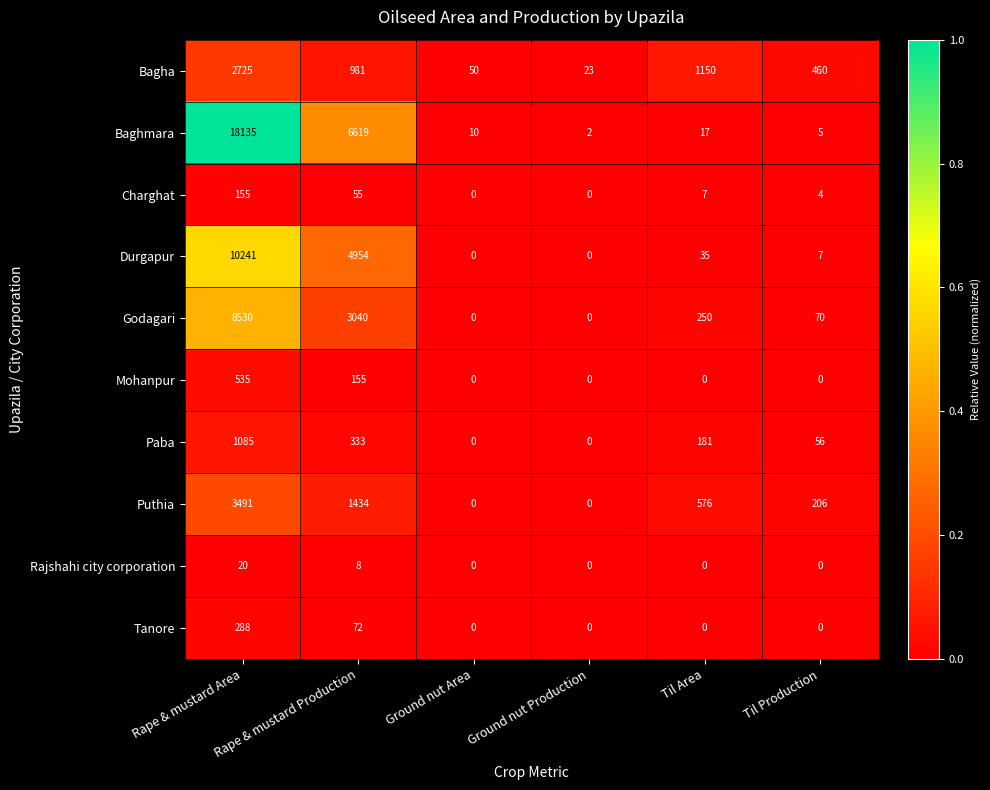

What is the difference between the Godagari values at Ground nut Production and Til Area?

250